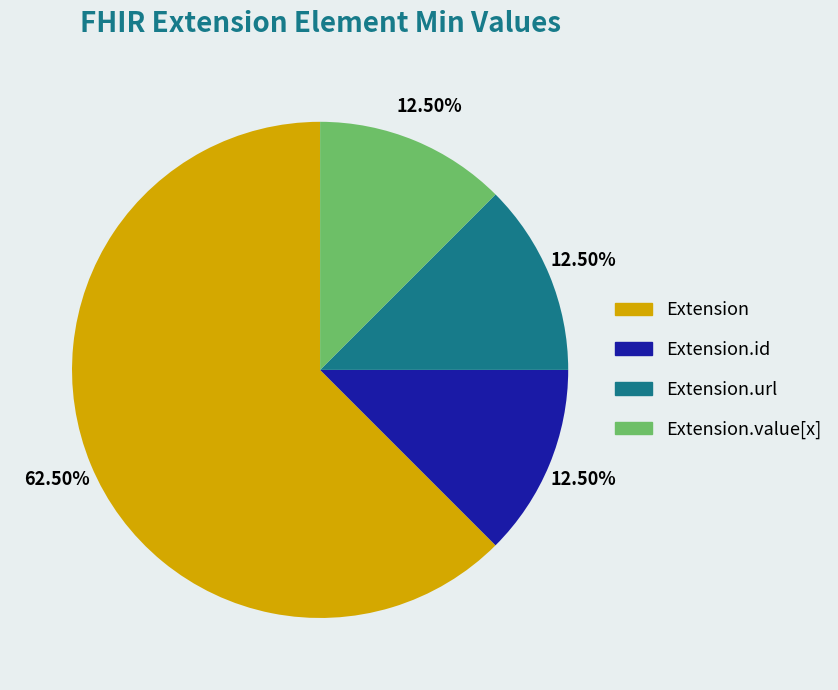

Is there any slice that represents more than half of the pie?

Yes